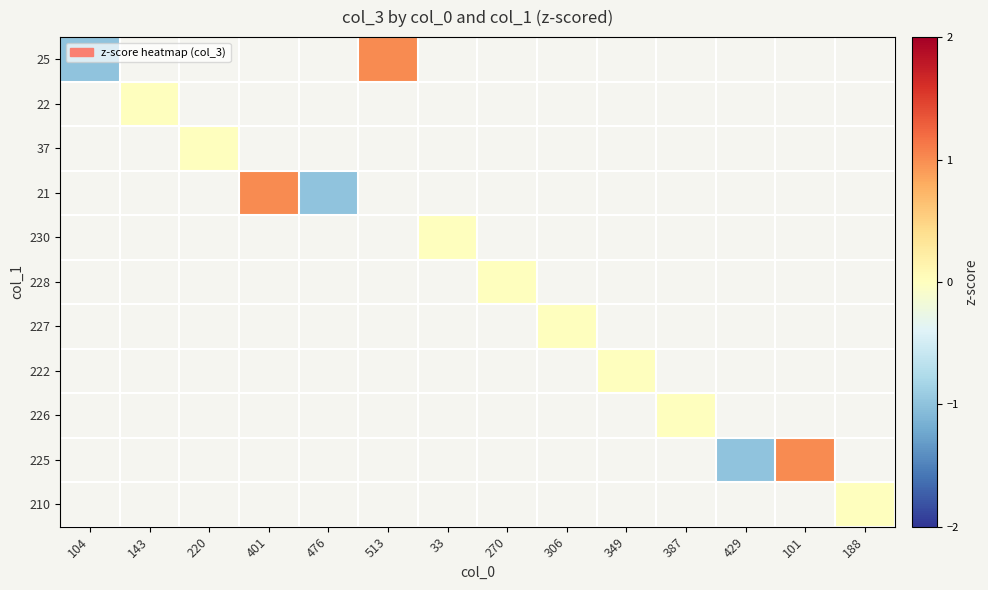

What is the smallest value displayed?

-1.0